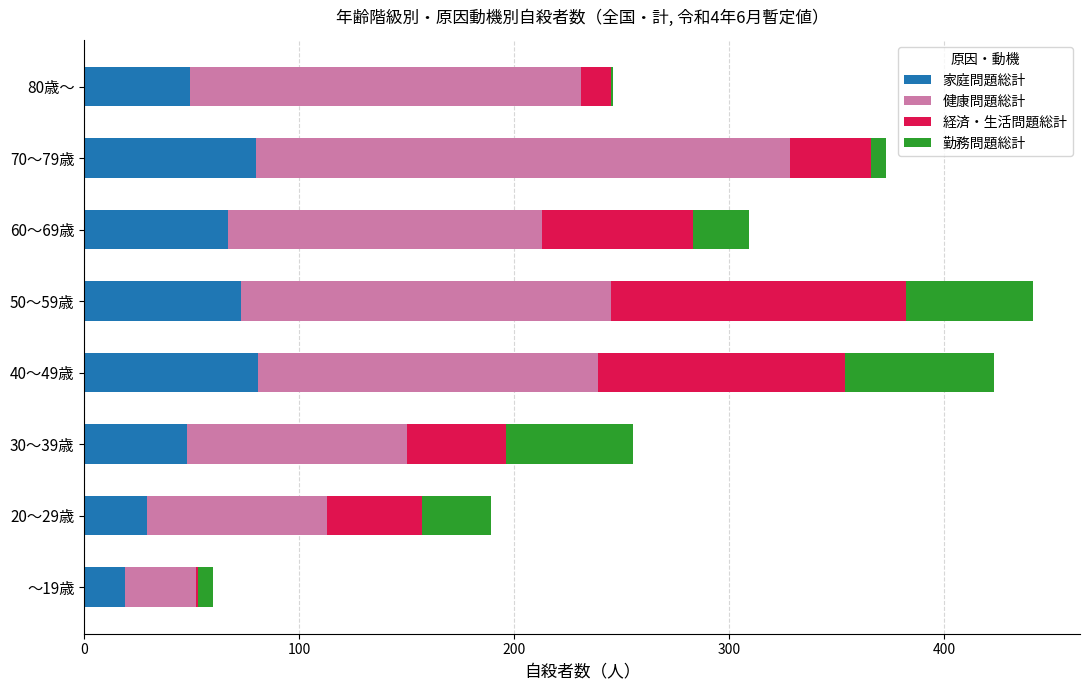

Is it true that 家庭問題総計 equals 45 at 20～29歳?

False